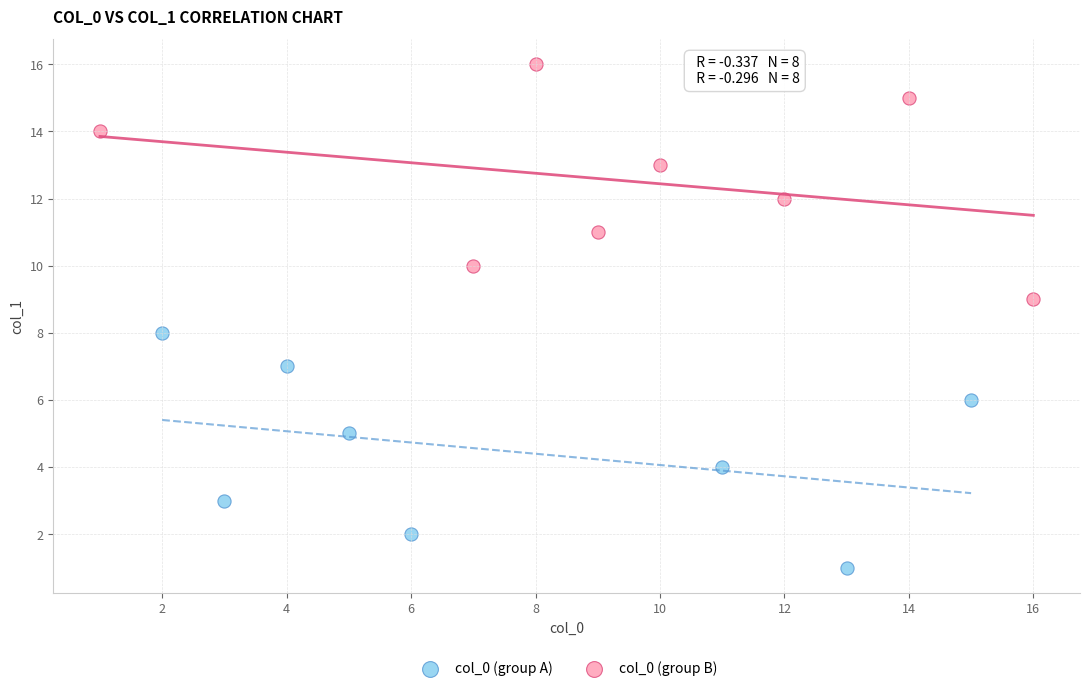

Which series contains the highest Y value?

col_0 (group B)